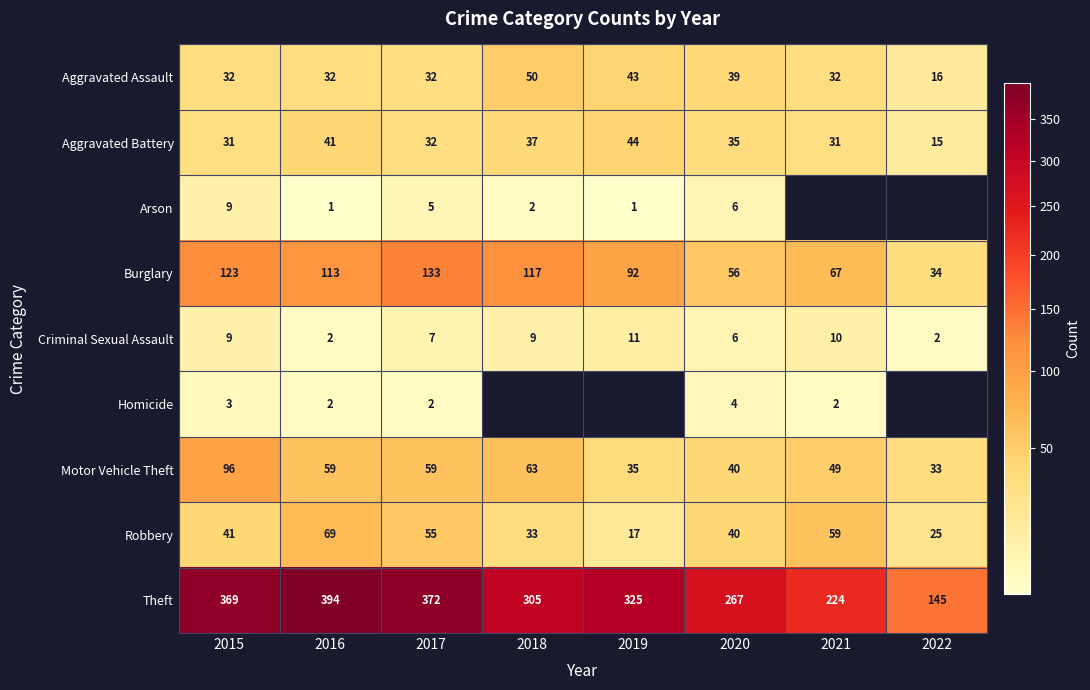

What is the spread (max minus min) of values at 2020?

263